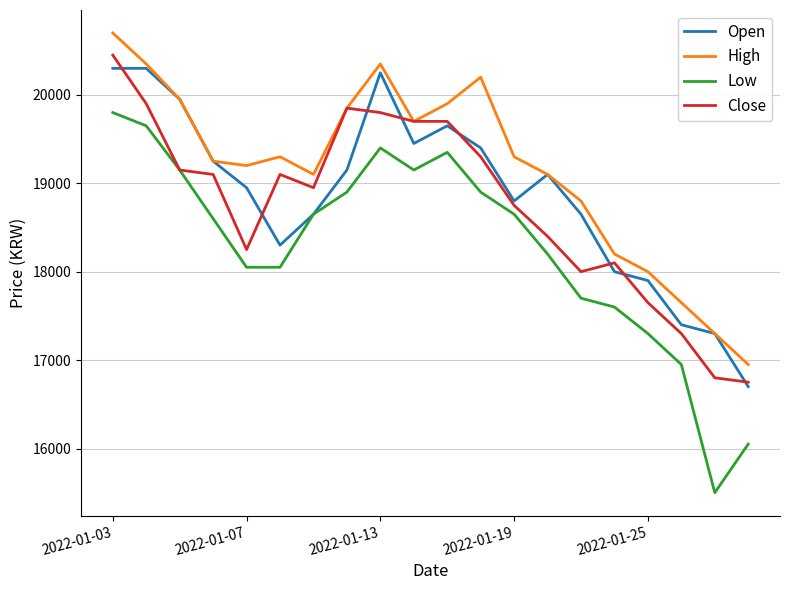

What is the minimum value for High?

16950